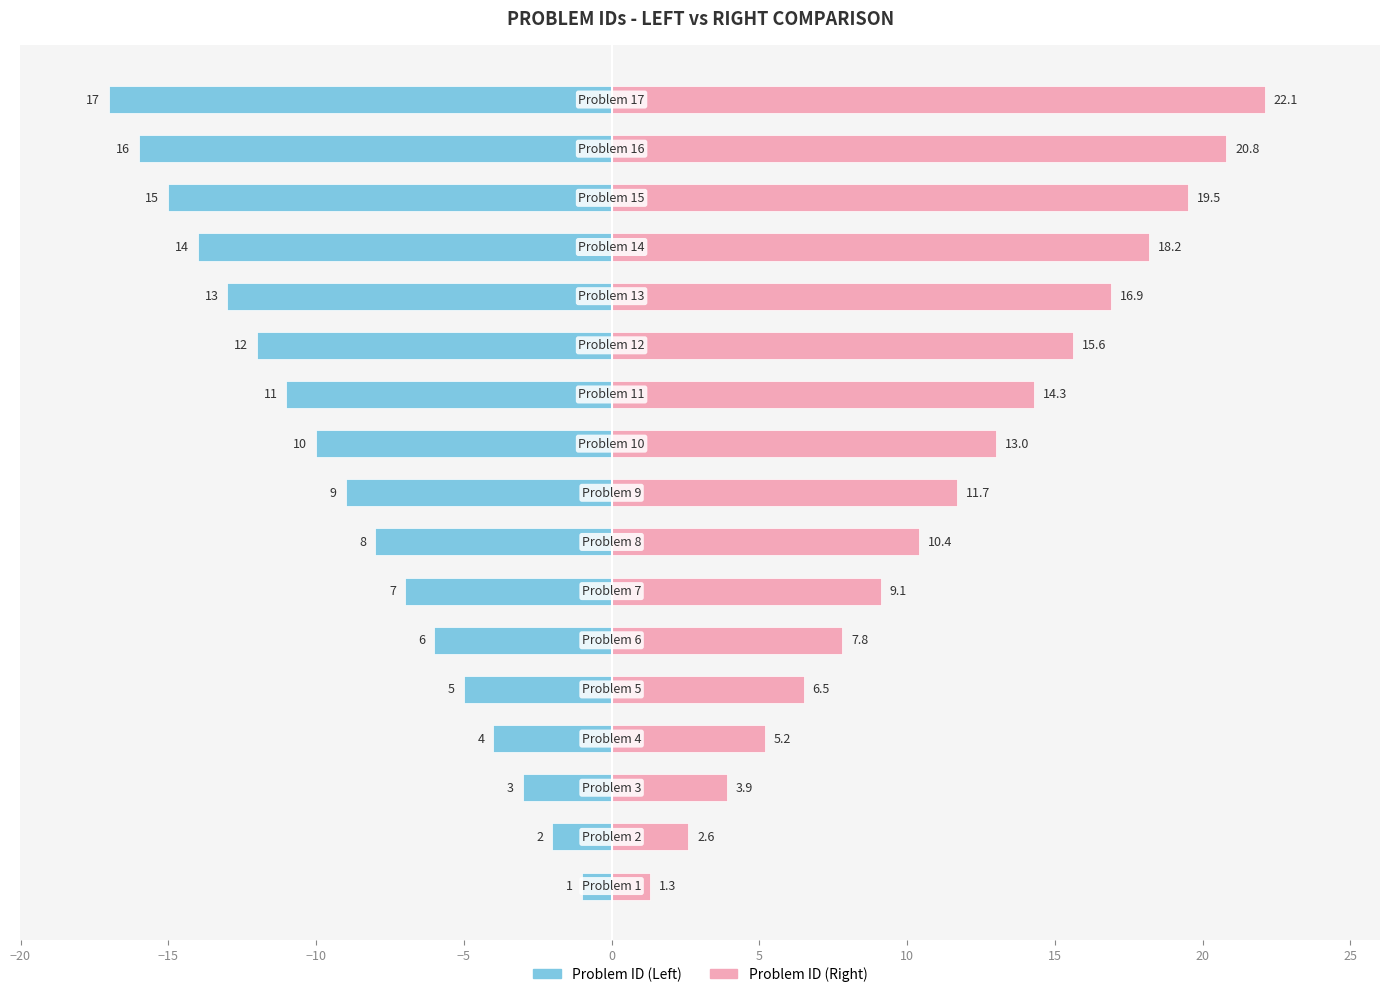

The value of Problem ID (Right) at 0 is 1.7. True or false?

False